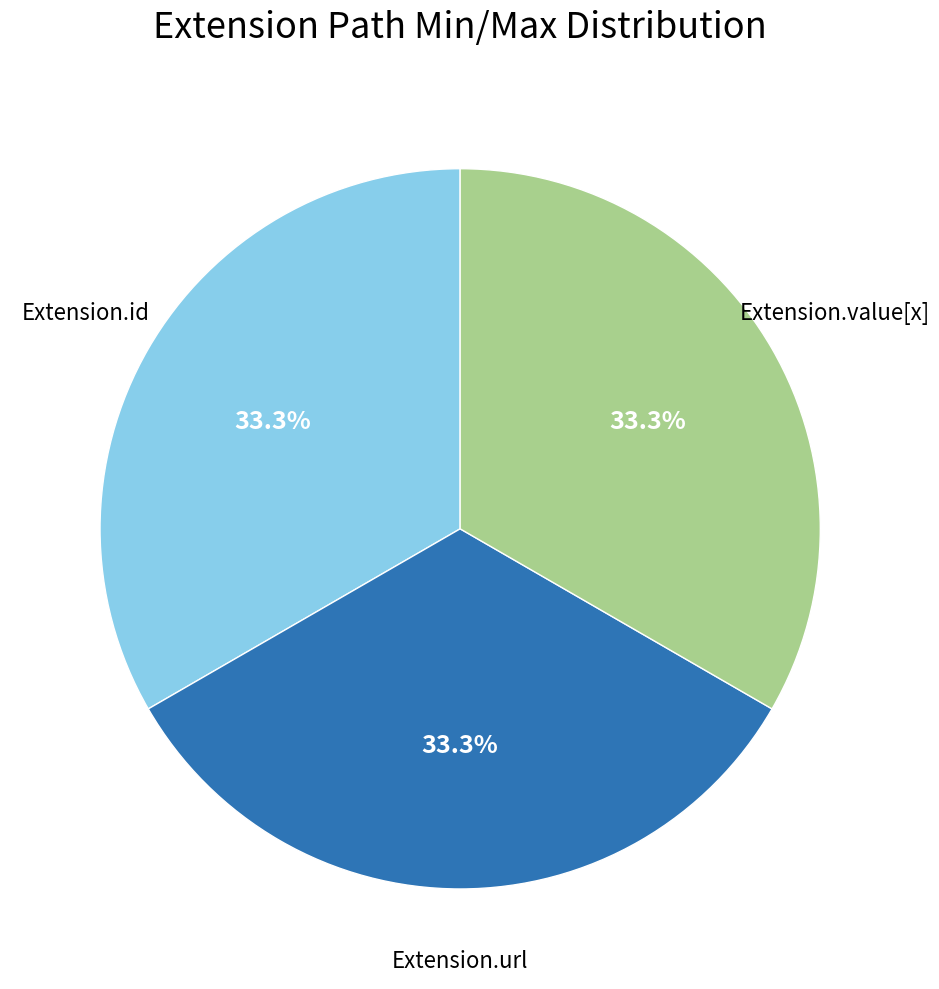

Does Extension.id account for over 50% of the chart?

No